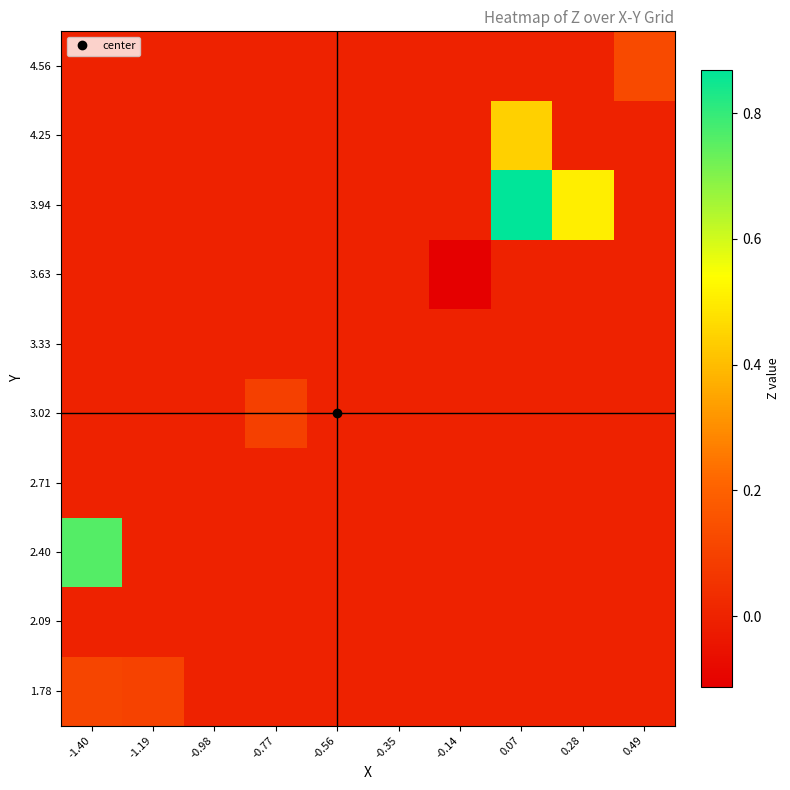

Reading left to right, list all the values displayed in this chart.

1.78: -1.40=0.1	-1.19=0.1	-0.98=0.0	-0.77=0.0	-0.56=0.0	-0.35=0.0	-0.14=0.0	0.07=0.0	0.28=0.0	0.49=0.0
2.09: -1.40=0.0	-1.19=0.0	-0.98=0.0	-0.77=0.0	-0.56=0.0	-0.35=0.0	-0.14=0.0	0.07=0.0	0.28=0.0	0.49=0.0
2.40: -1.40=0.8	-1.19=0.0	-0.98=0.0	-0.77=0.0	-0.56=0.0	-0.35=0.0	-0.14=0.0	0.07=0.0	0.28=0.0	0.49=0.0
2.71: -1.40=0.0	-1.19=0.0	-0.98=0.0	-0.77=0.0	-0.56=0.0	-0.35=0.0	-0.14=0.0	0.07=0.0	0.28=0.0	0.49=0.0
3.02: -1.40=0.0	-1.19=0.0	-0.98=0.0	-0.77=0.1	-0.56=0.0	-0.35=0.0	-0.14=0.0	0.07=0.0	0.28=0.0	0.49=0.0
3.33: -1.40=0.0	-1.19=0.0	-0.98=0.0	-0.77=0.0	-0.56=0.0	-0.35=0.0	-0.14=0.0	0.07=0.0	0.28=0.0	0.49=0.0
3.63: -1.40=0.0	-1.19=0.0	-0.98=0.0	-0.77=0.0	-0.56=0.0	-0.35=0.0	-0.14=-0.1	0.07=0.0	0.28=0.0	0.49=0.0
3.94: -1.40=0.0	-1.19=0.0	-0.98=0.0	-0.77=0.0	-0.56=0.0	-0.35=0.0	-0.14=0.0	0.07=0.9	0.28=0.5	0.49=0.0
4.25: -1.40=0.0	-1.19=0.0	-0.98=0.0	-0.77=0.0	-0.56=0.0	-0.35=0.0	-0.14=0.0	0.07=0.4	0.28=0.0	0.49=0.0
4.56: -1.40=0.0	-1.19=0.0	-0.98=0.0	-0.77=0.0	-0.56=0.0	-0.35=0.0	-0.14=0.0	0.07=0.0	0.28=0.0	0.49=0.1